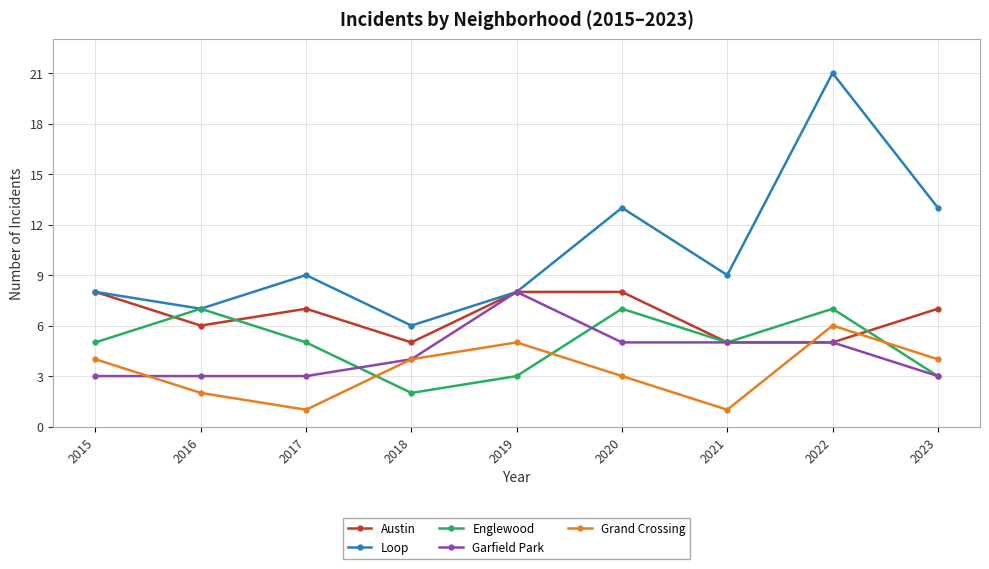

At which category is the sum across all series the highest?

2022